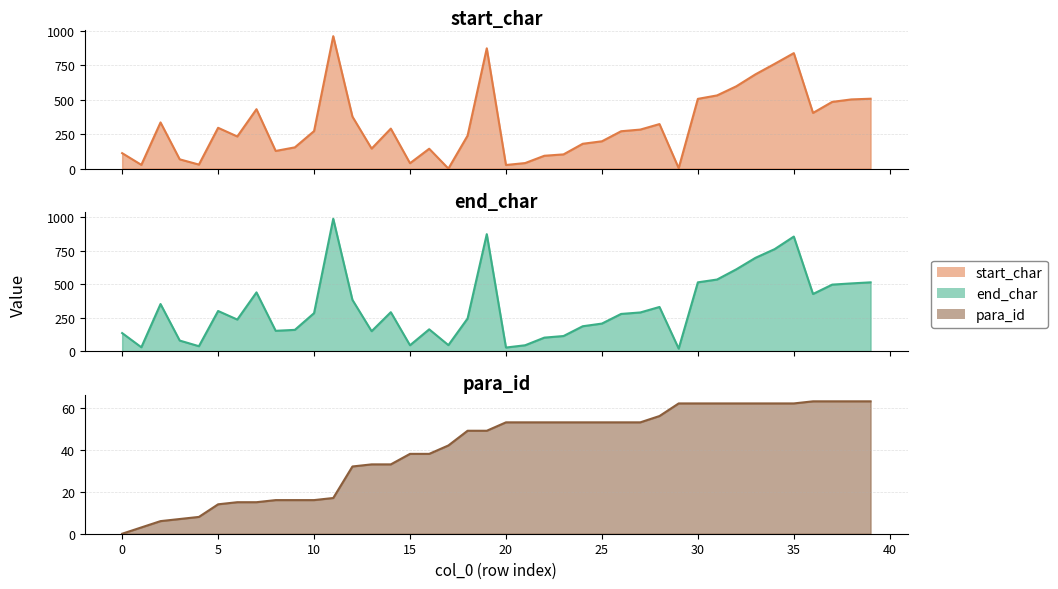

At 2, list the series in order from largest to smallest.

end_char, start_char, para_id